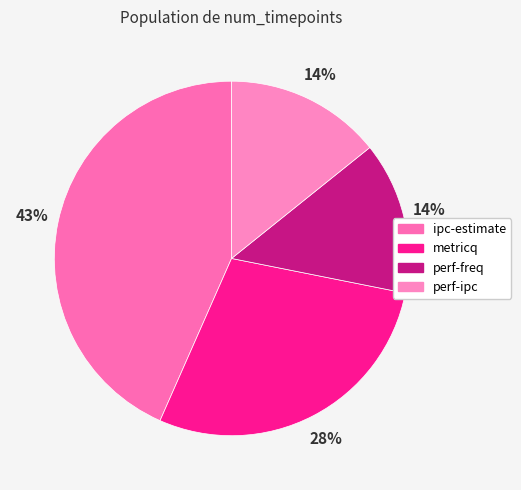

How many segments does this pie chart have?

4